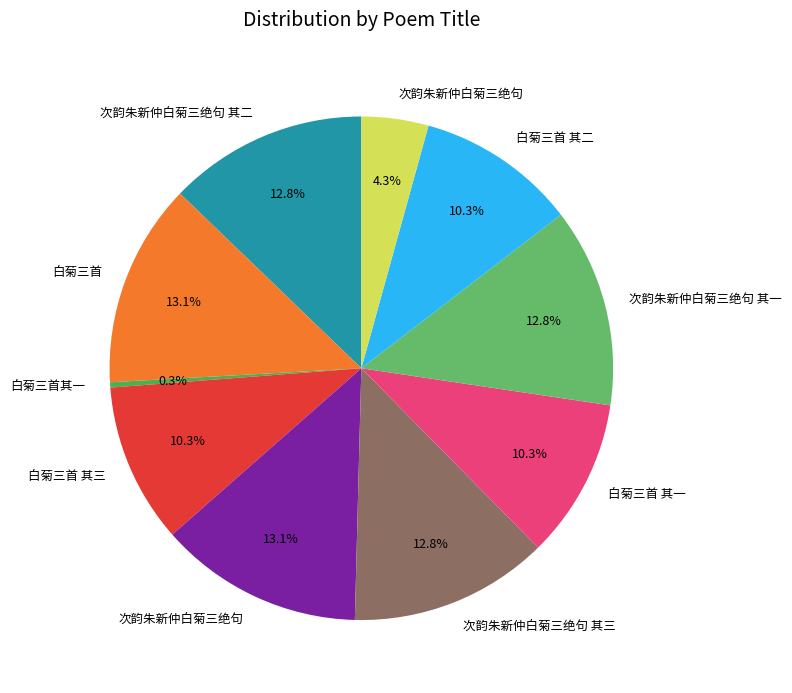

How many segments does this pie chart have?

10